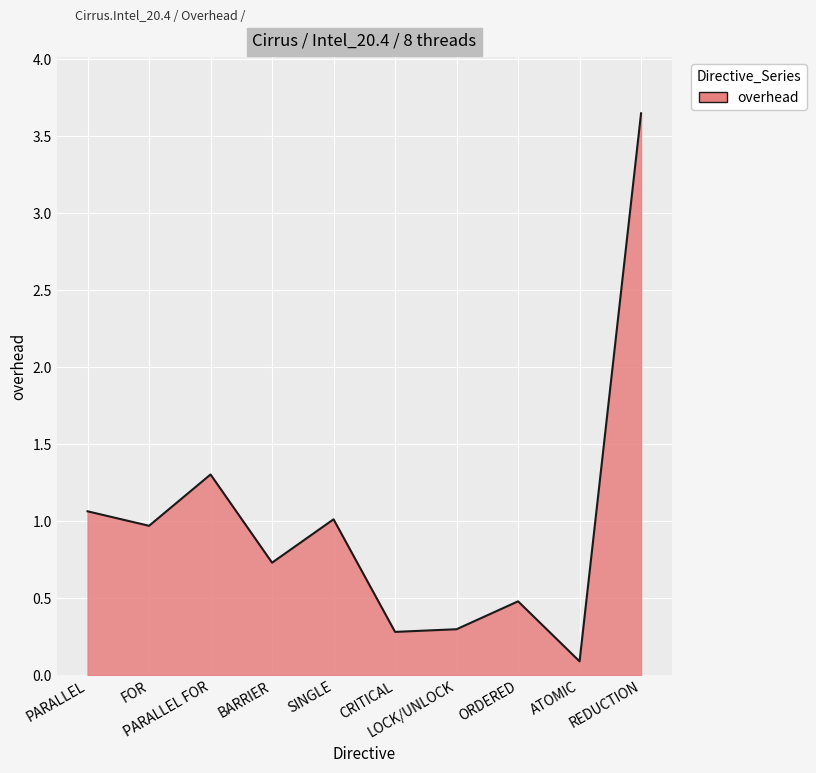

What is the average value?

1.0